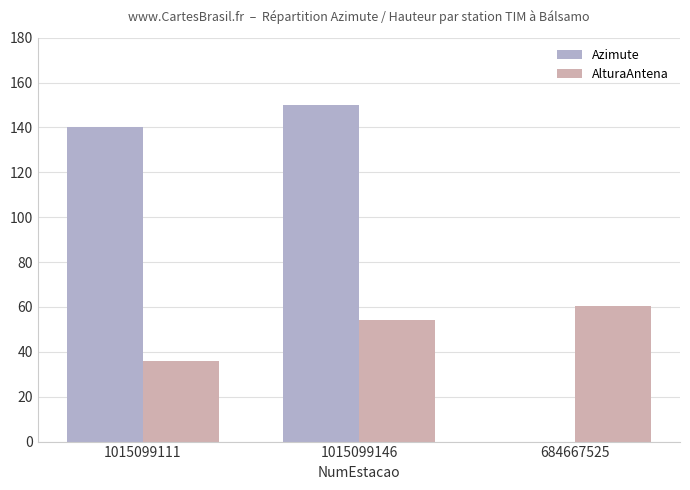

What is the difference between the AlturaAntena values at 684667525 and 1015099111?

24.5